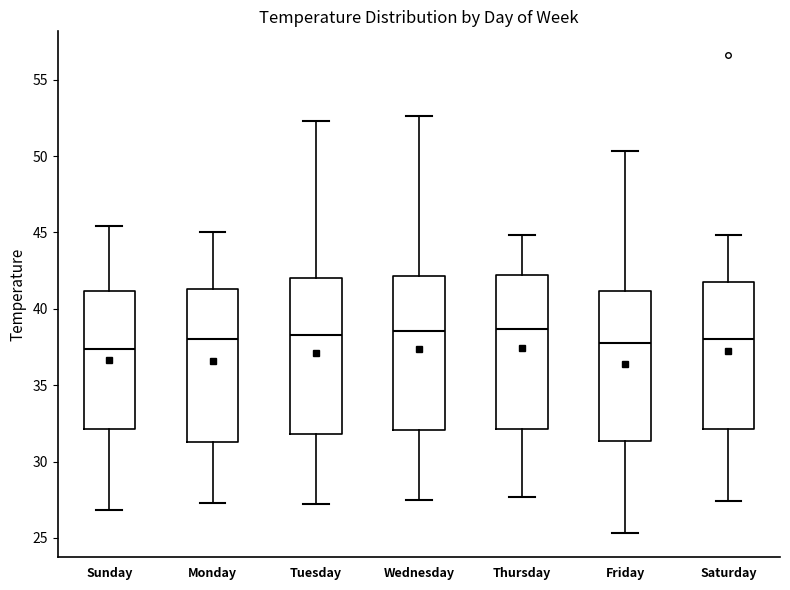

Reading left to right, transcribe this box plot: for each box, give where its median line is, the range the box spans, and where its two whiskers end, as read against the y-axis. The values are not printed on the chart, so give them approximately, as read against the axis.

Sunday: median 37.5, box 32.0 to 41.0, whiskers 27.0 to 45.5
Monday: median 38.0, box 31.5 to 41.5, whiskers 27.5 to 45.0
Tuesday: median 38.5, box 32.0 to 42.0, whiskers 27.0 to 52.5
Wednesday: median 38.5, box 32.0 to 42.0, whiskers 27.5 to 52.5
Thursday: median 38.5, box 32.0 to 42.0, whiskers 27.5 to 45.0
Friday: median 38.0, box 31.5 to 41.0, whiskers 25.5 to 50.5
Saturday: median 38.0, box 32.0 to 42.0, whiskers 27.5 to 45.0